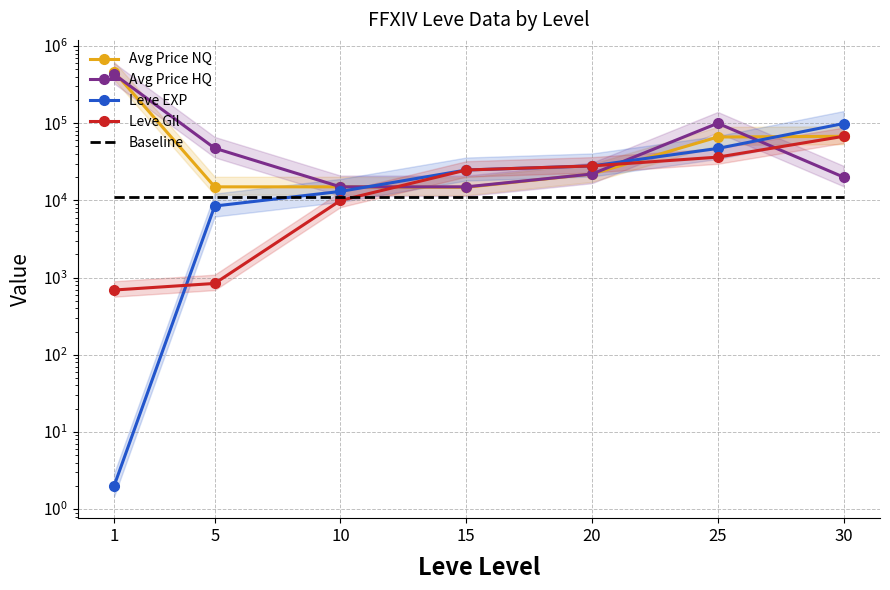

Reading left to right, extract all data points from this chart.

Avg Price NQ: 465914.0	14999.5	14999.0	14799.5	21999.0	66332.3	67730.0
Avg Price HQ: 431828.0	47500.0	14999.0	14996.5	21998.0	99999.0	20062.0
Leve EXP: 2.0	8460.0	13090.0	24790.0	28010.0	47200.0	99220.0
Leve Gil: 690.0	840.0	9990.0	24790.0	28010.0	36390.0	67730.0
Baseline: 11230.4	11230.4	11230.4	11230.4	11230.4	11230.4	11230.4